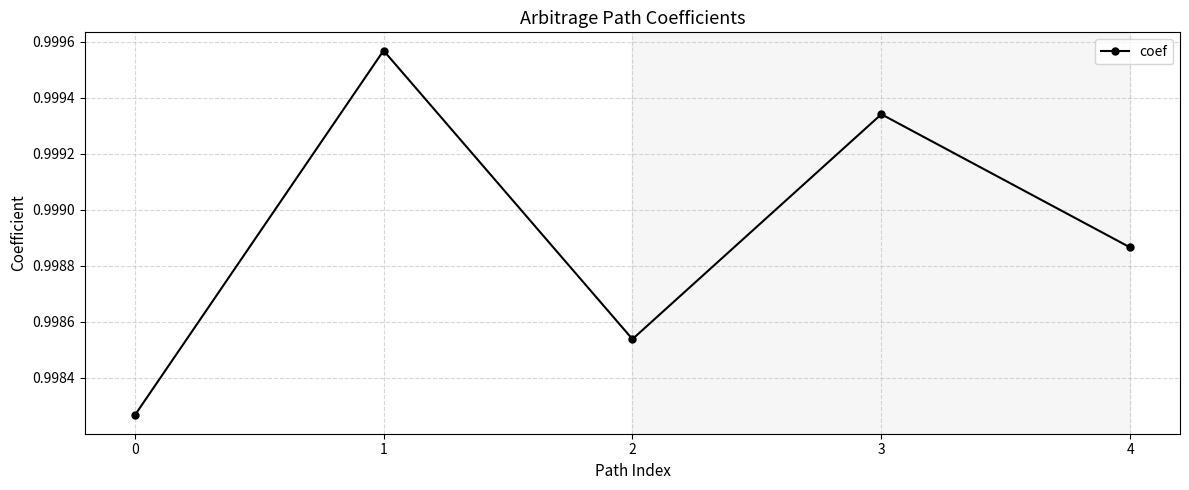

How many interior local valleys (lower than both neighbors) does the data have?

1